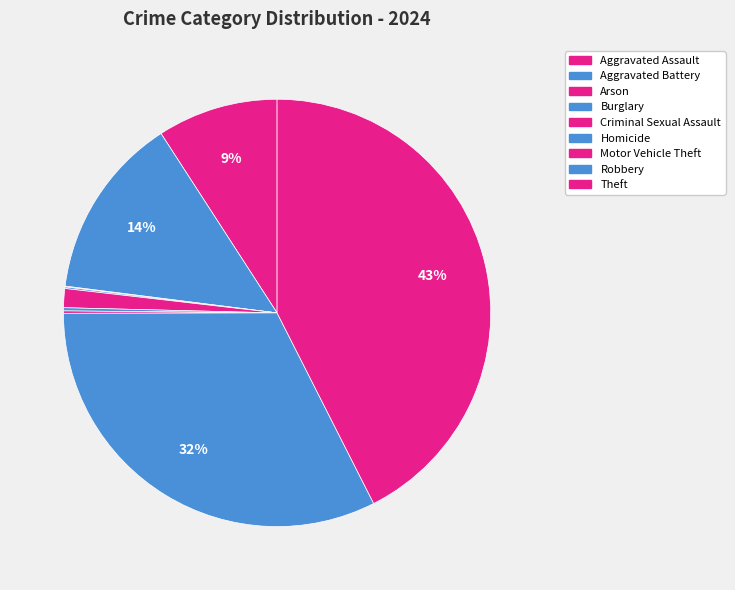

Is there a majority slice in this chart?

No